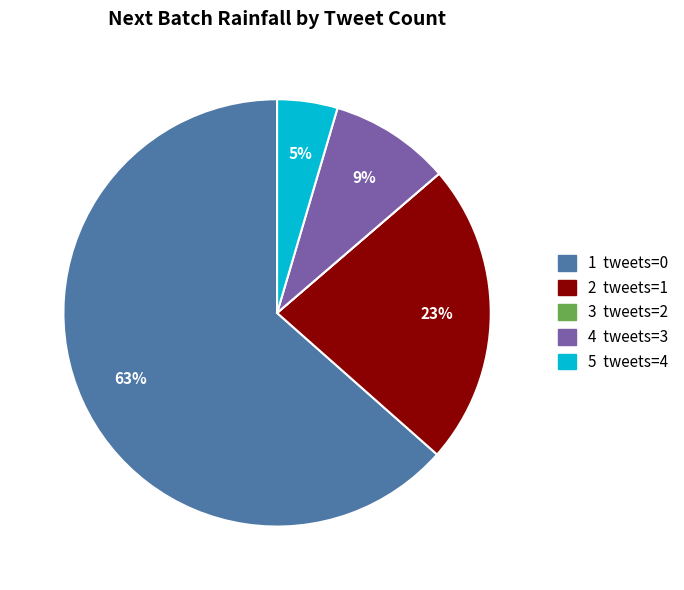

Is there any slice that represents more than half of the pie?

Yes